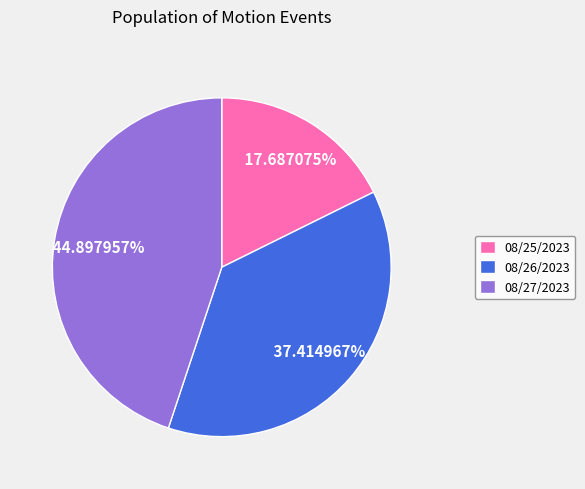

Rank the categories by value from lowest to highest.

08/25/2023, 08/26/2023, 08/27/2023